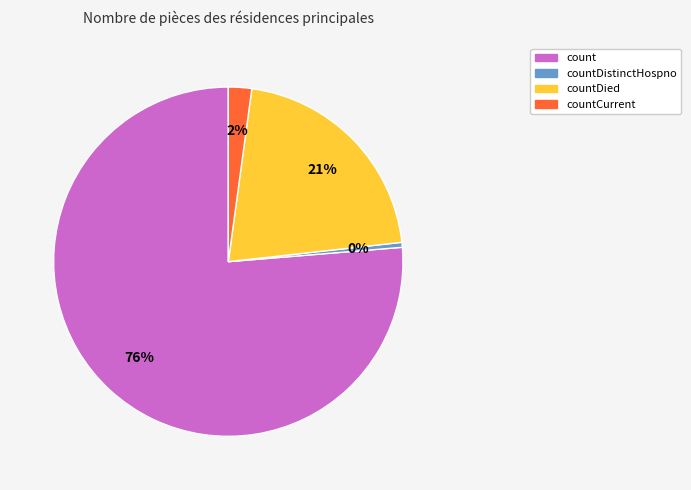

Does any single category account for the majority?

Yes